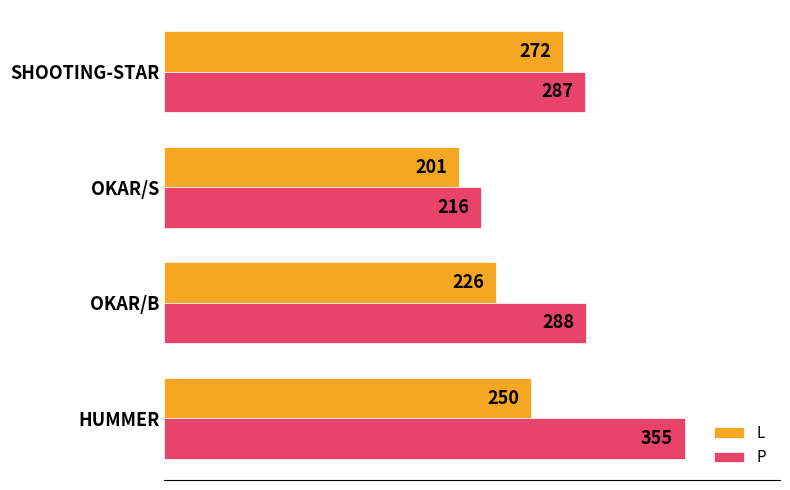

Rank the series by their average value, from highest to lowest.

P, L